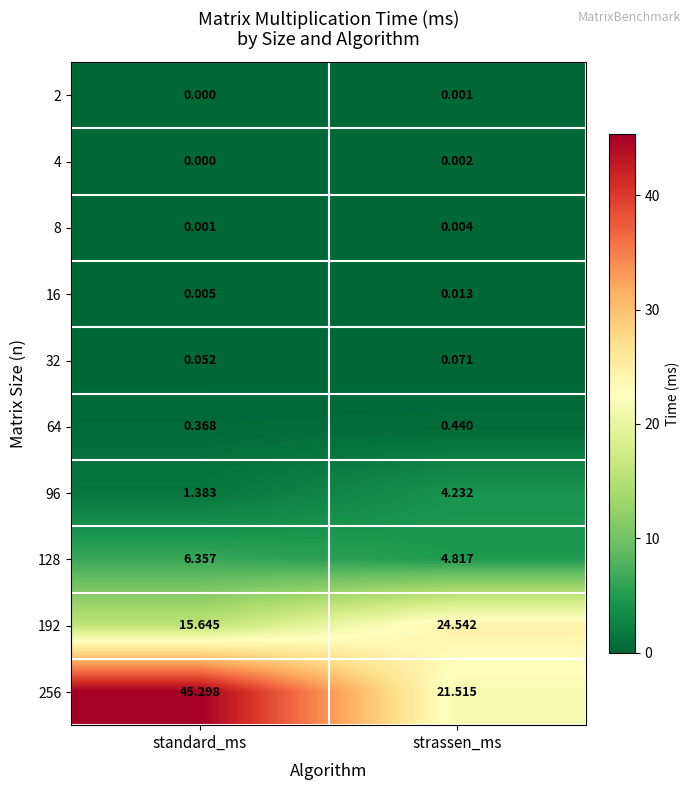

Between standard_ms and strassen_ms, which series saw the biggest shift?

256